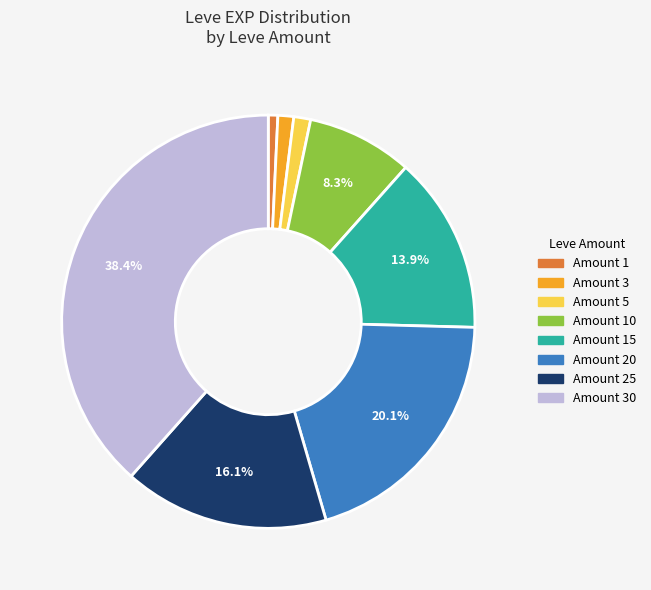

Is there a majority slice in this chart?

No